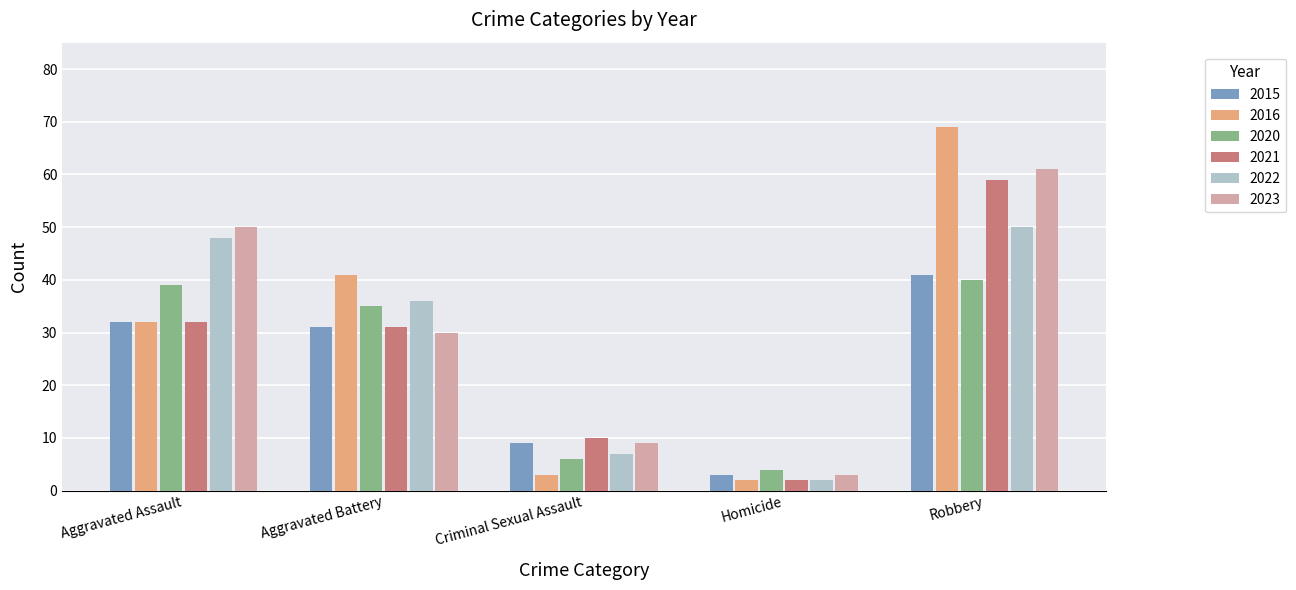

What is the smallest value displayed?

2